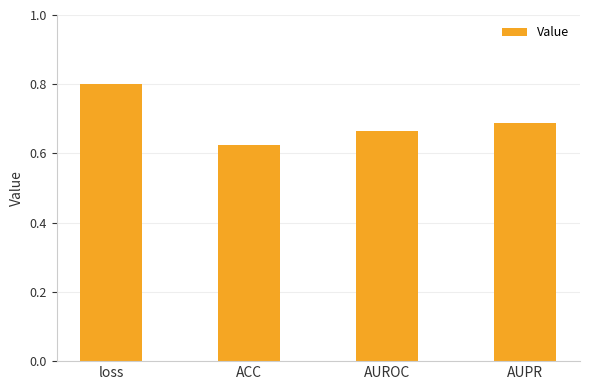

What position from the right is ACC?

3